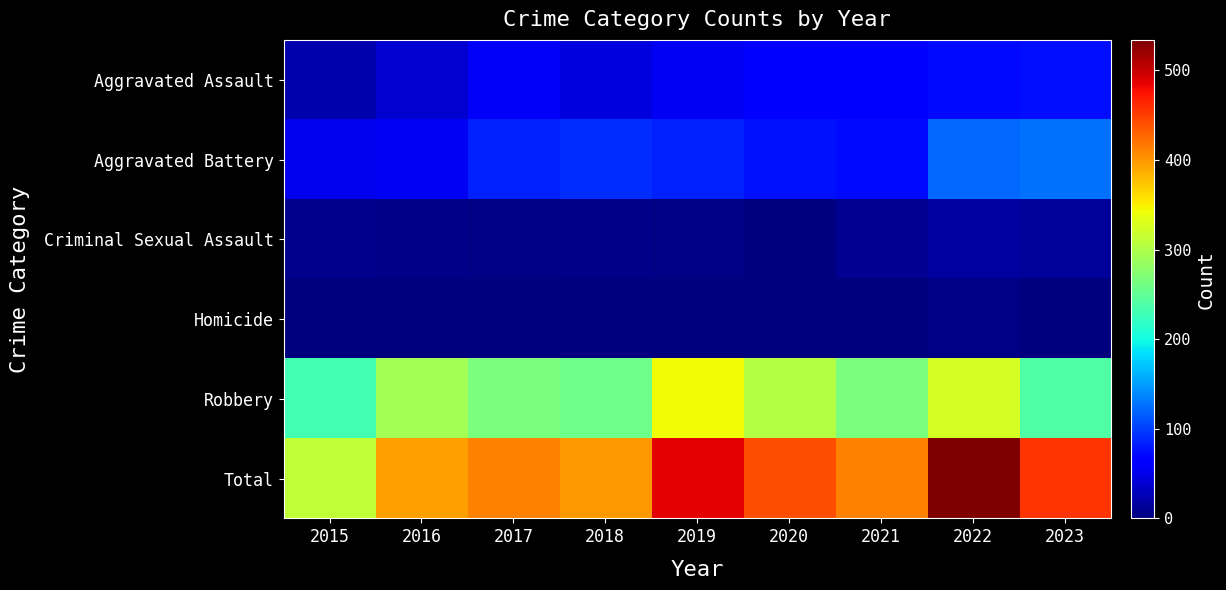

Reading right to left, list all the values displayed in this chart.

Aggravated Assault: 2023=75	2022=71	2021=62	2020=59	2019=55	2018=45	2017=57	2016=39	2015=22
Aggravated Battery: 2023=126	2022=121	2021=73	2020=76	2019=84	2018=90	2017=84	2016=56	2015=51
Criminal Sexual Assault: 2023=13	2022=15	2021=10	2020=1	2019=4	2018=5	2017=4	2016=5	2015=8
Homicide: 2023=2	2022=3	2021=2	2020=2	2019=1	2018=1	2017=1	2016=1	2015=0
Robbery: 2023=239	2022=324	2021=265	2020=304	2019=343	2018=258	2017=266	2016=294	2015=231
Total: 2023=455	2022=534	2021=412	2020=442	2019=487	2018=399	2017=412	2016=395	2015=312